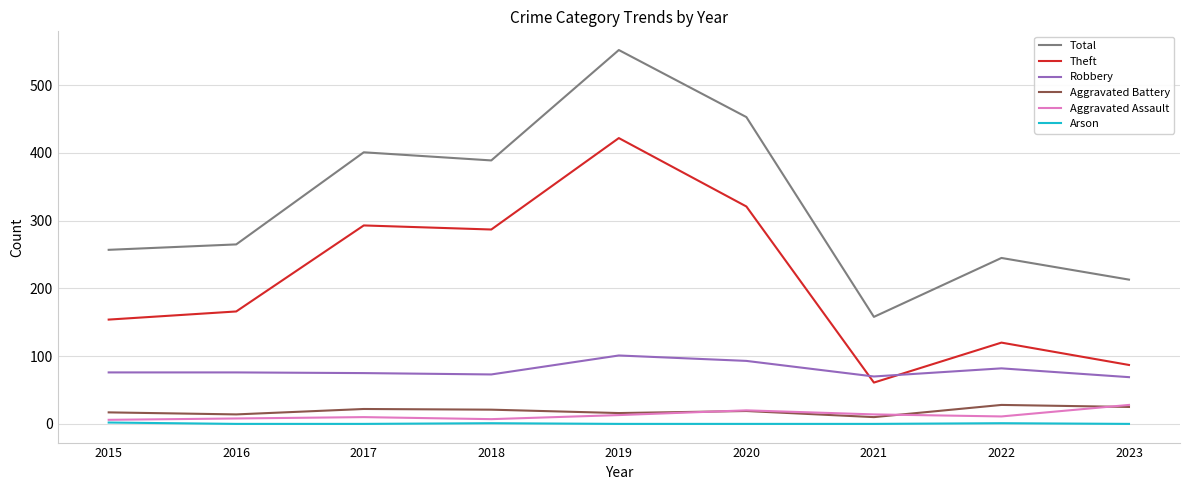

Which series has the largest total across all categories?

Total